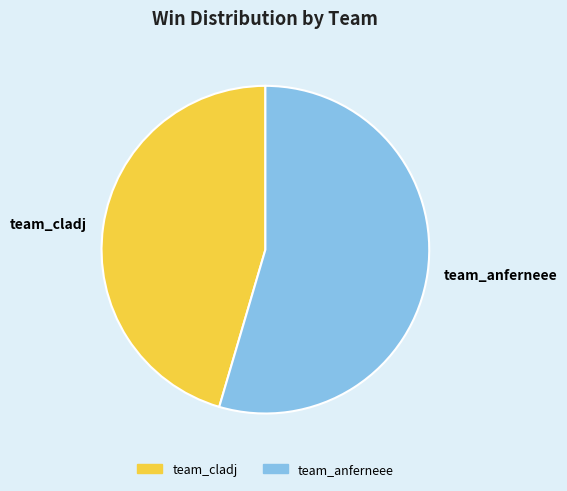

Is it true that team_cladj is 38% of the pie?

False